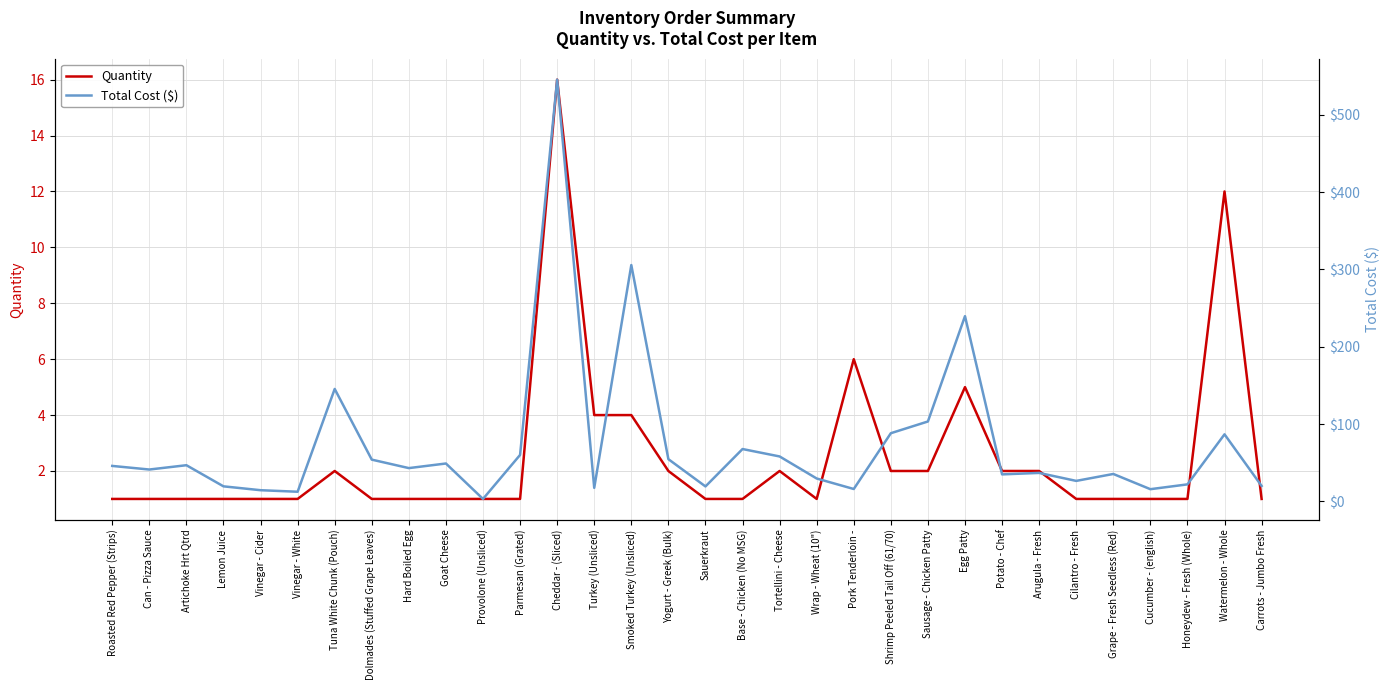

At which category does Total Cost ($) reach its first local valley?

Can - Pizza Sauce